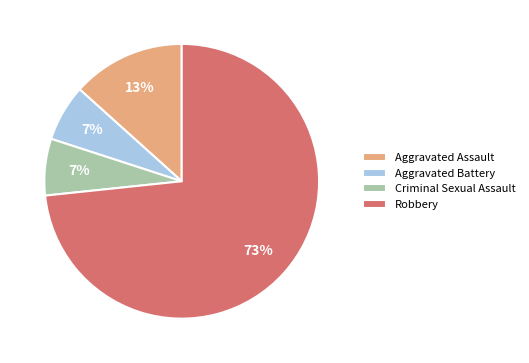

What is the ratio of the value at Aggravated Battery to the value at Criminal Sexual Assault?

1.0